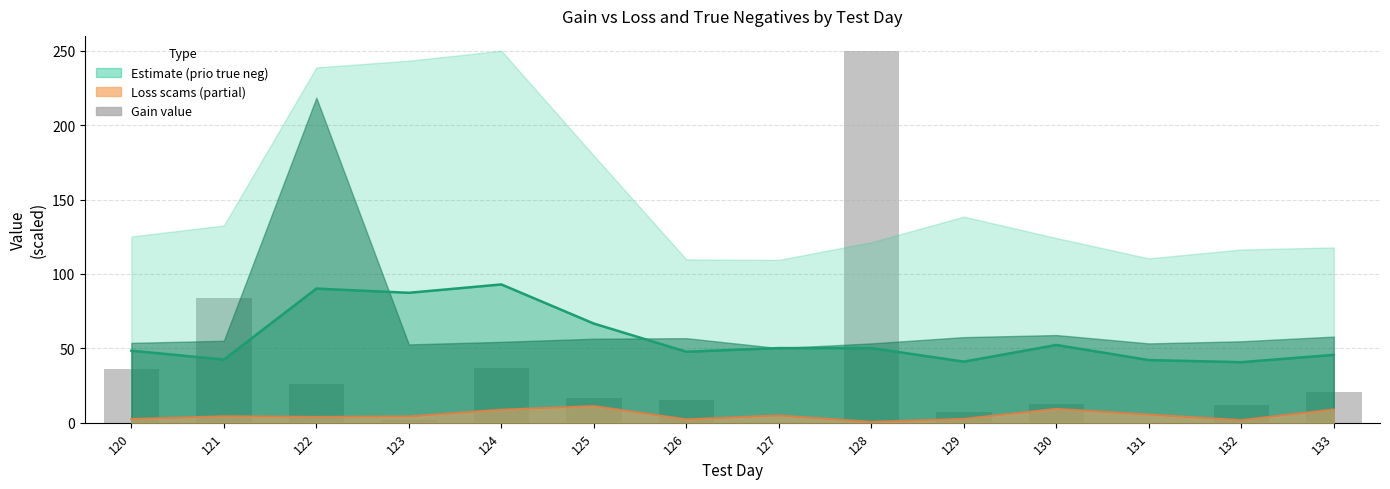

What is the value of the 8th bar from the left?

0.8